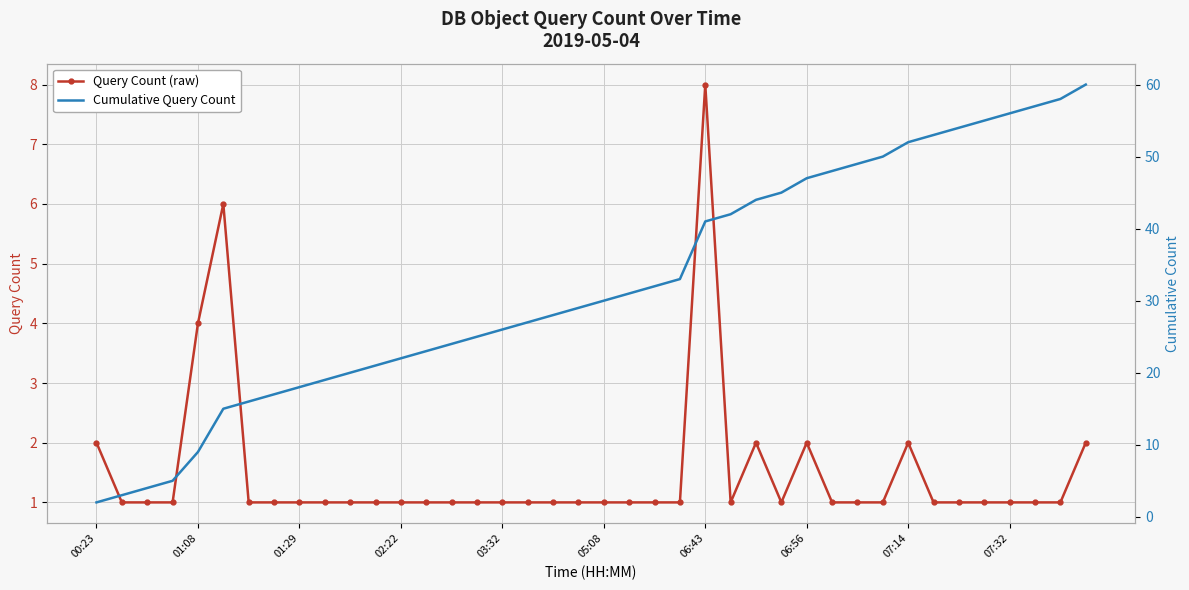

What is the total value across all series at 33?

54